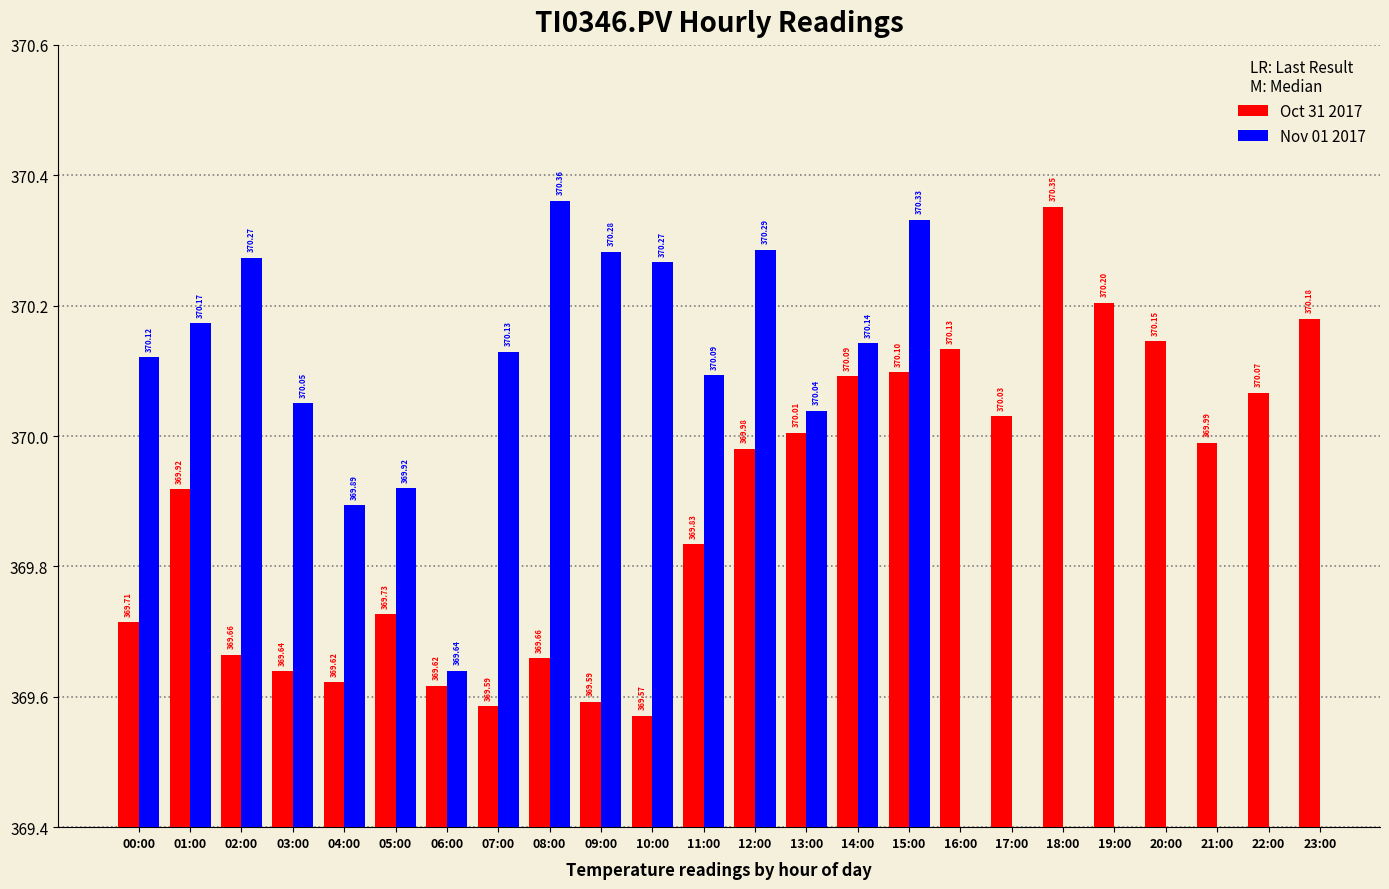

What is the greatest value displayed?

370.4